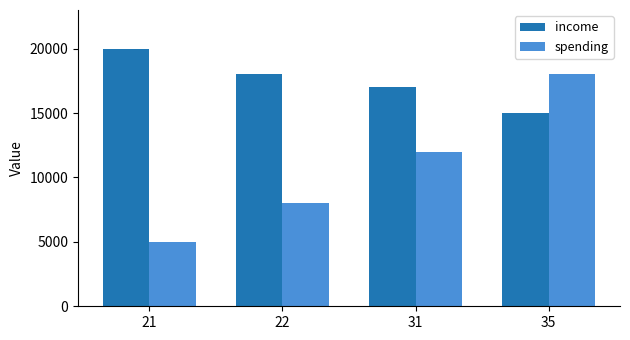

At which label is spending closest to 11500?

31